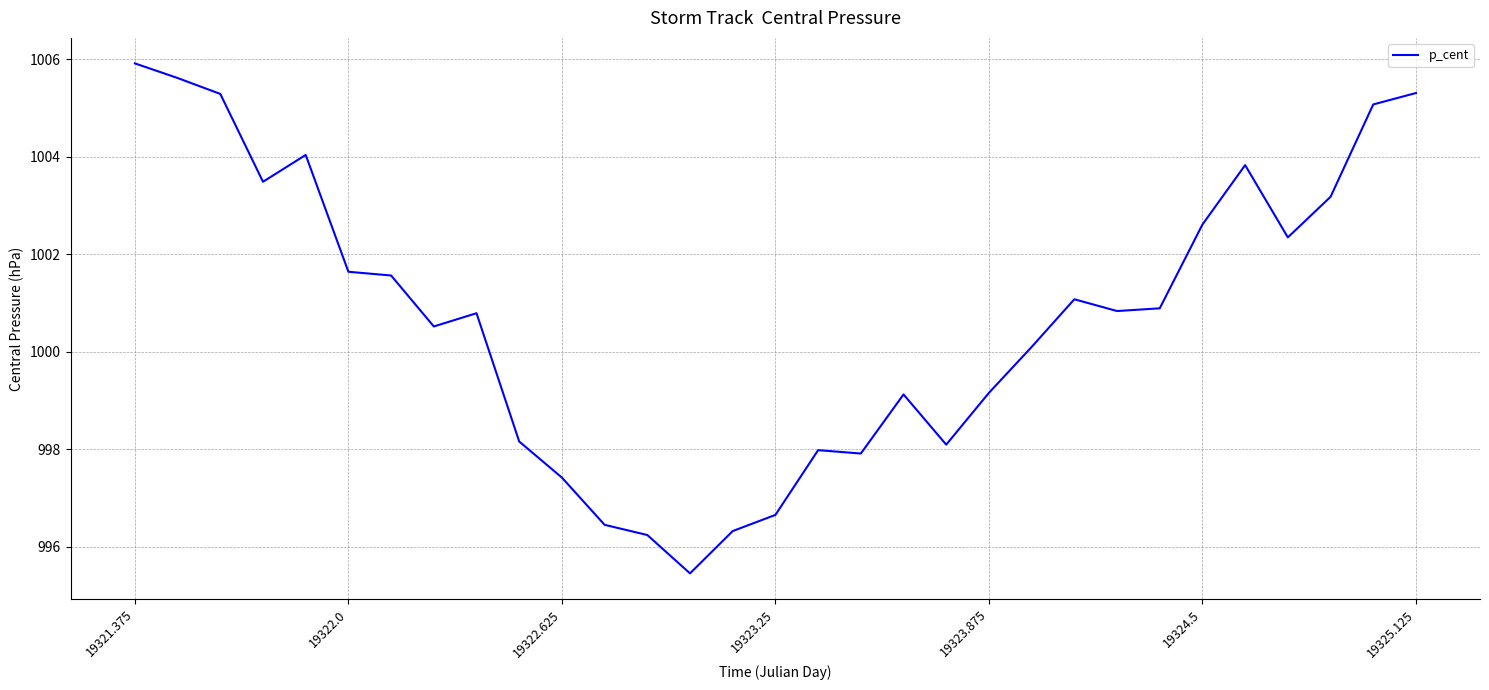

What is the greatest value displayed?

1005.9